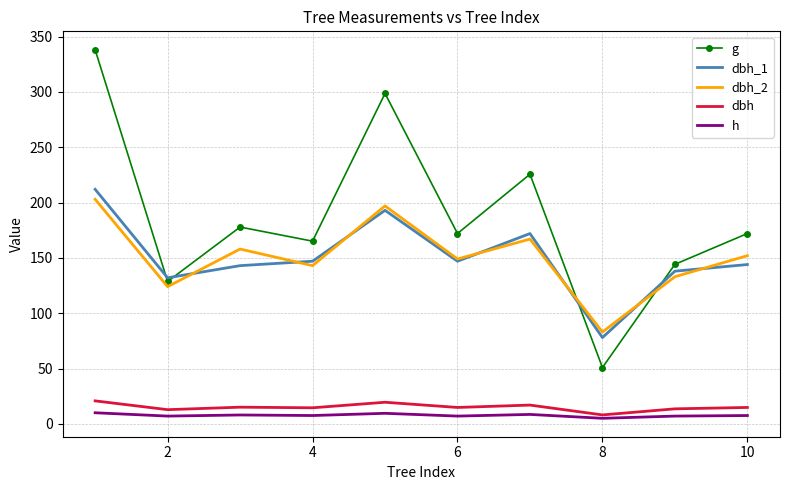

Which series has the largest total across all categories?

g